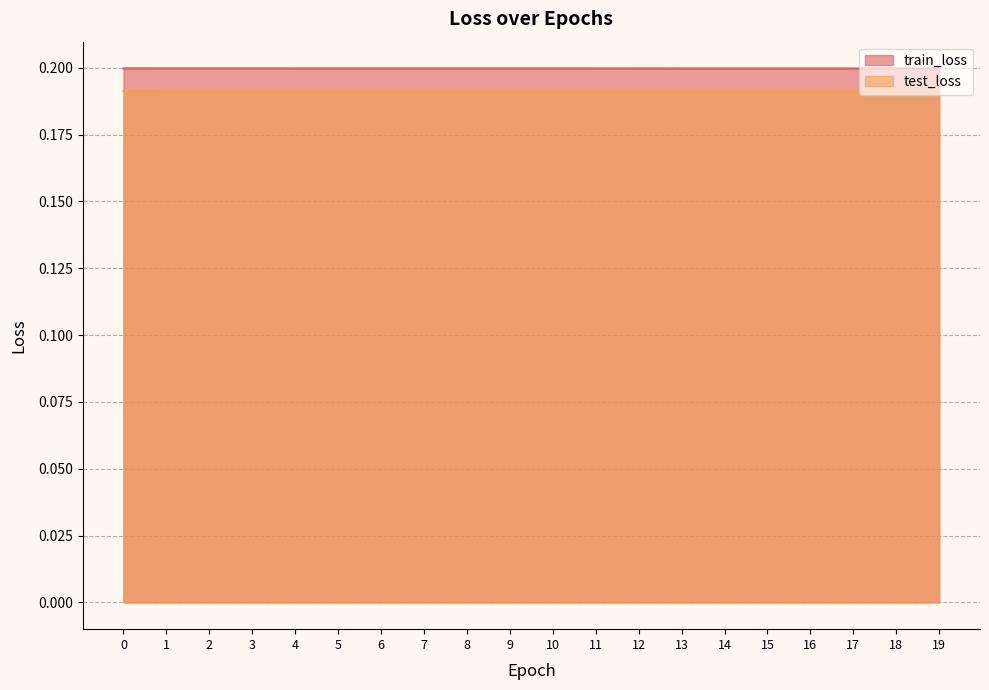

Which series has the largest total across all categories?

train_loss